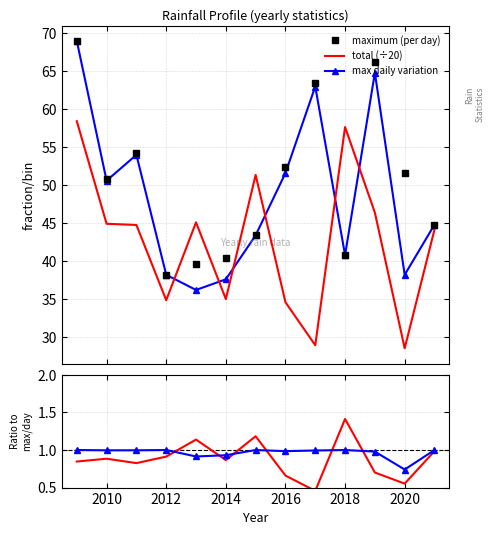

At how many categories does at least one series exceed 12?

13